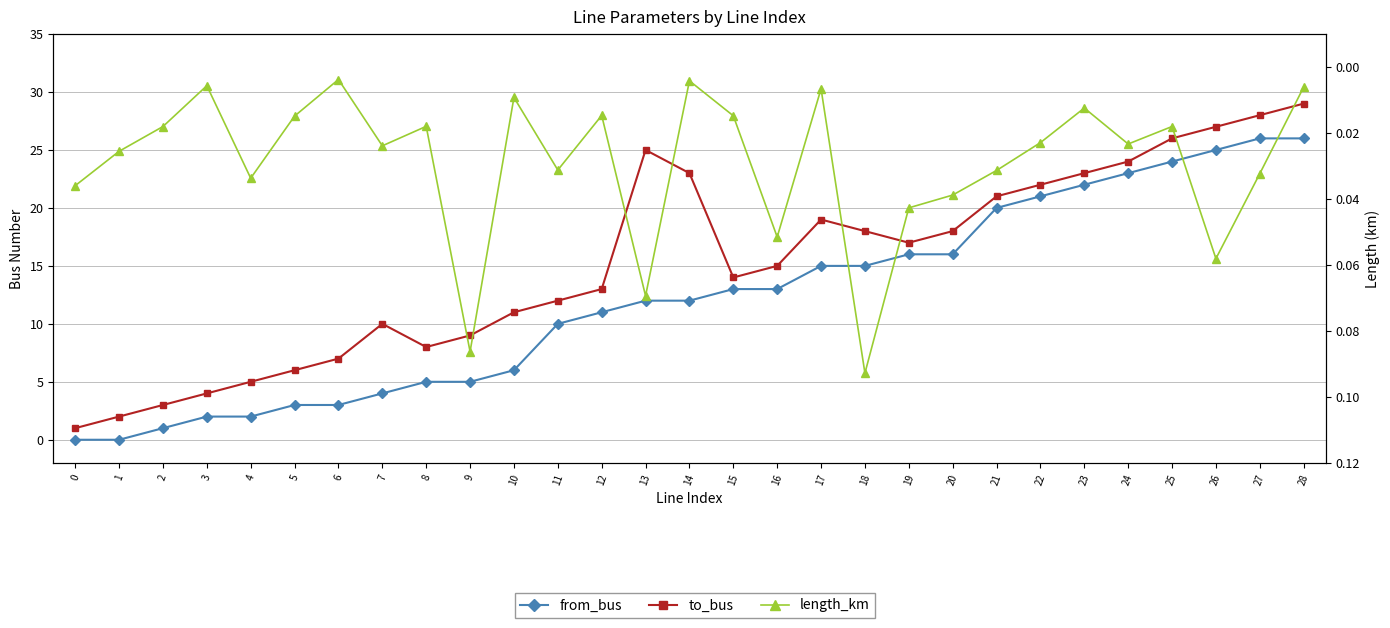

What are all the series names shown in the legend?

from_bus, to_bus, length_km